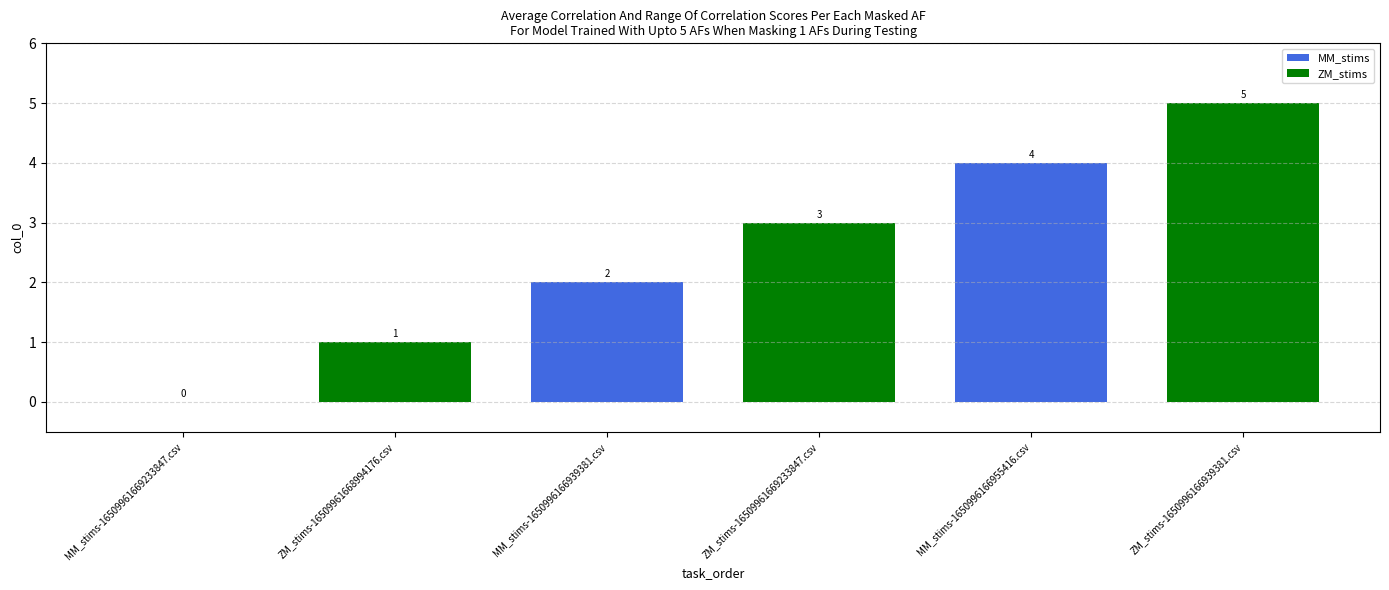

Does the chart contain stacked bars?

No